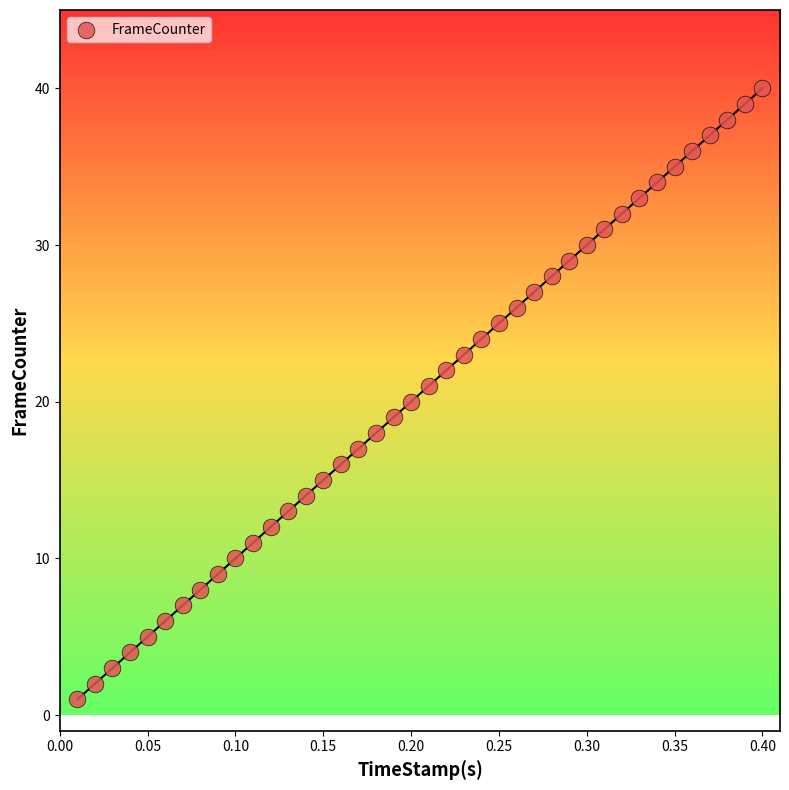

What is the range of Y values (max minus min)?

39